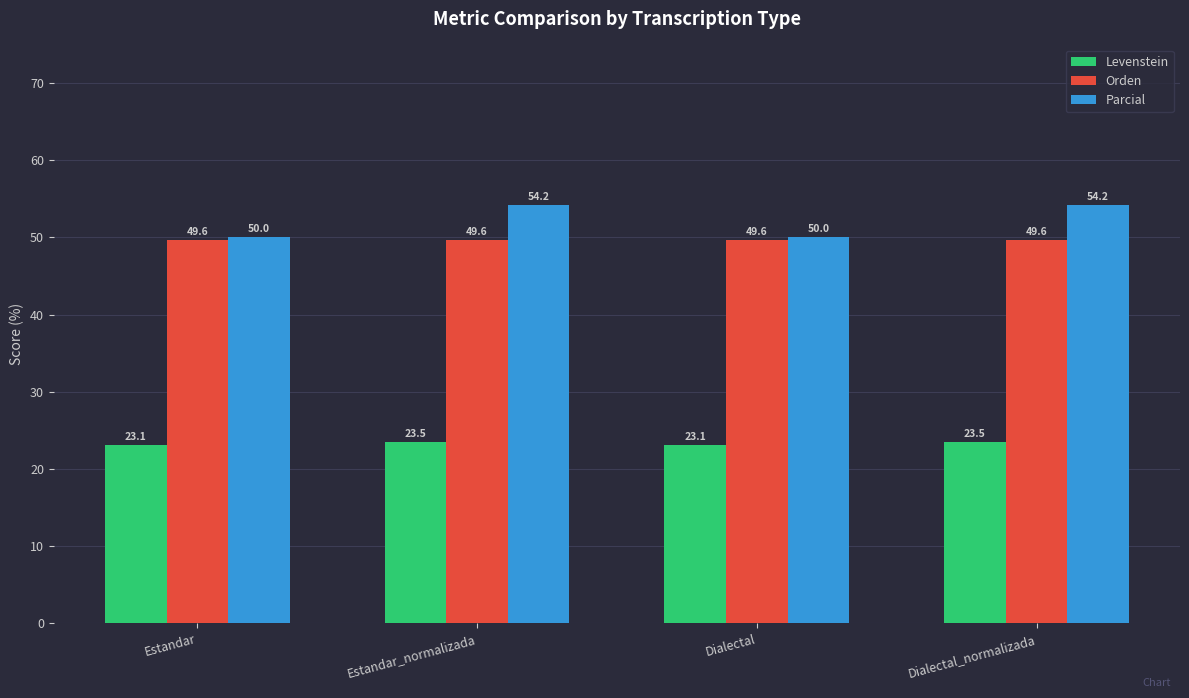

What is the value of the Levenstein bar at the 1st from the left?

23.1